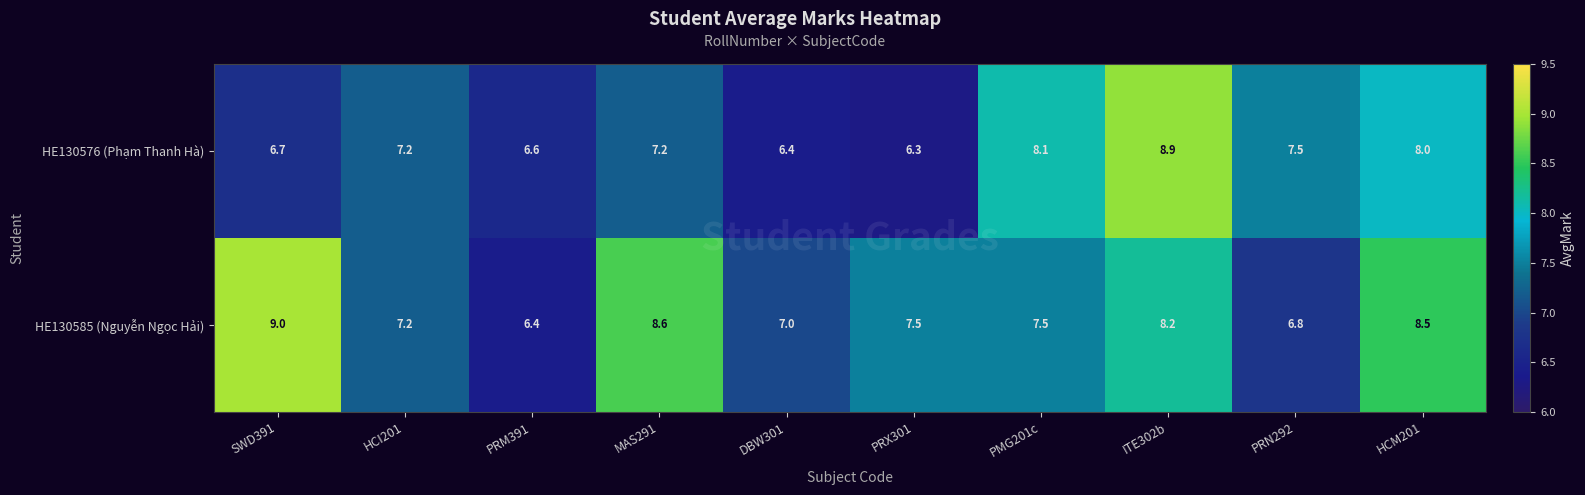

Which series has the largest total across all categories?

HE130585 (Nguyễn Ngọc Hải)